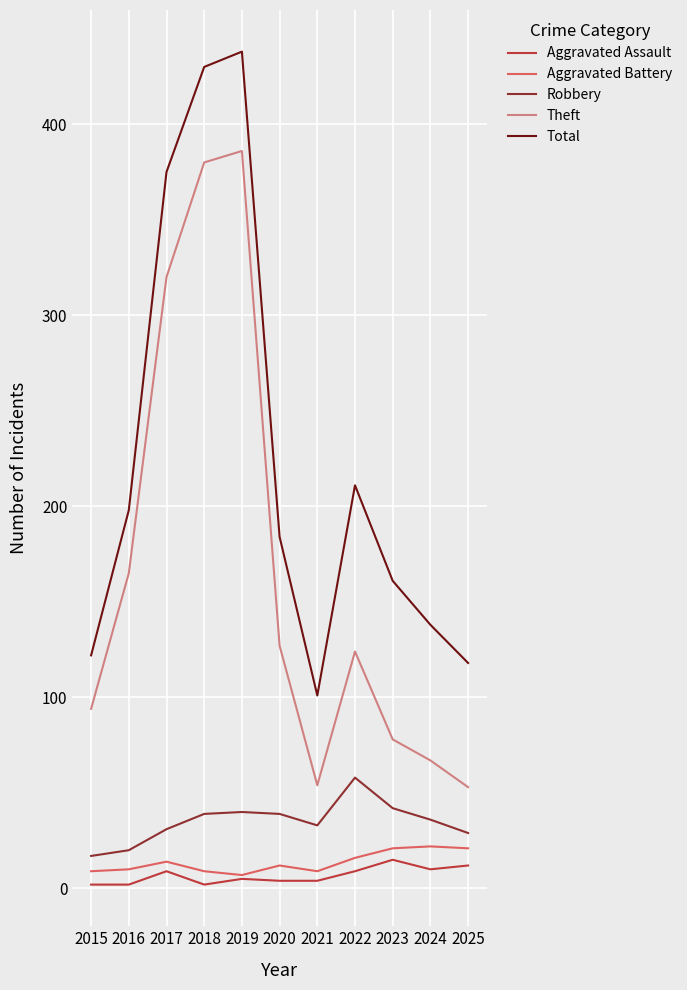

True or false: Aggravated Assault and Robbery intersect in this chart.

False